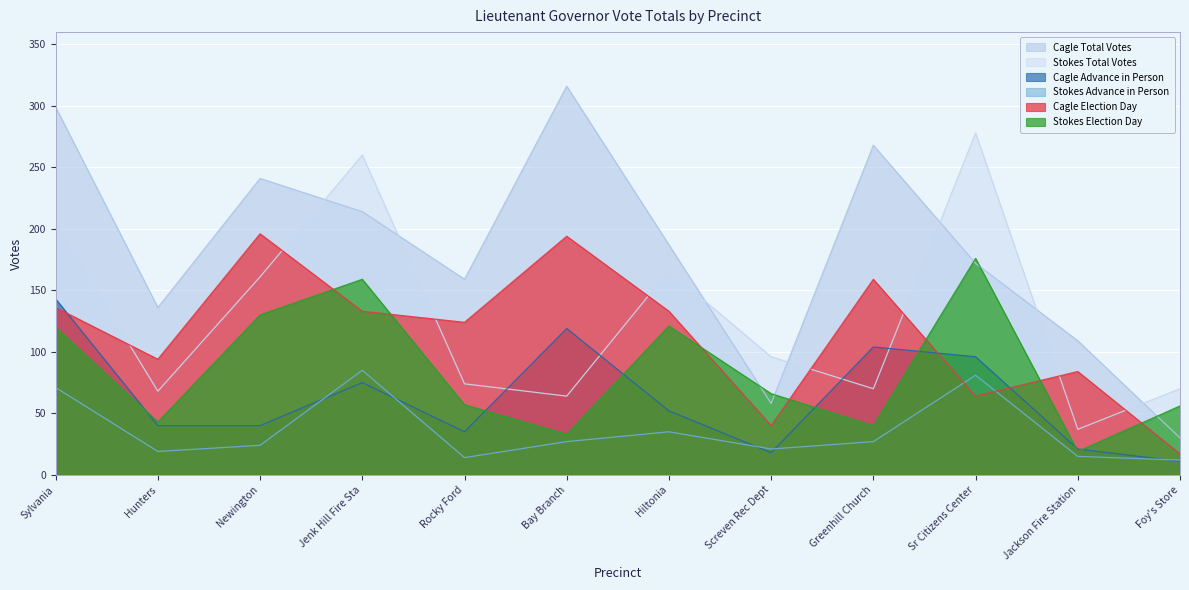

Rank the series by their maximum value, from lowest to highest.

Stokes Advance in Person, Cagle Advance in Person, Stokes Election Day, Cagle Election Day, Stokes Total Votes, Cagle Total Votes